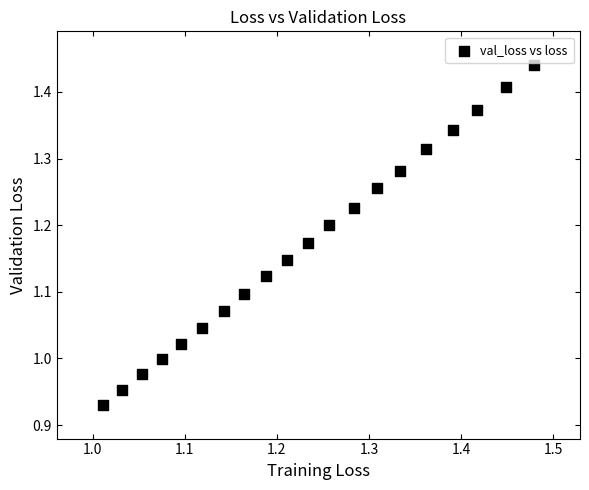

What is the range of Y values (max minus min)?

0.5